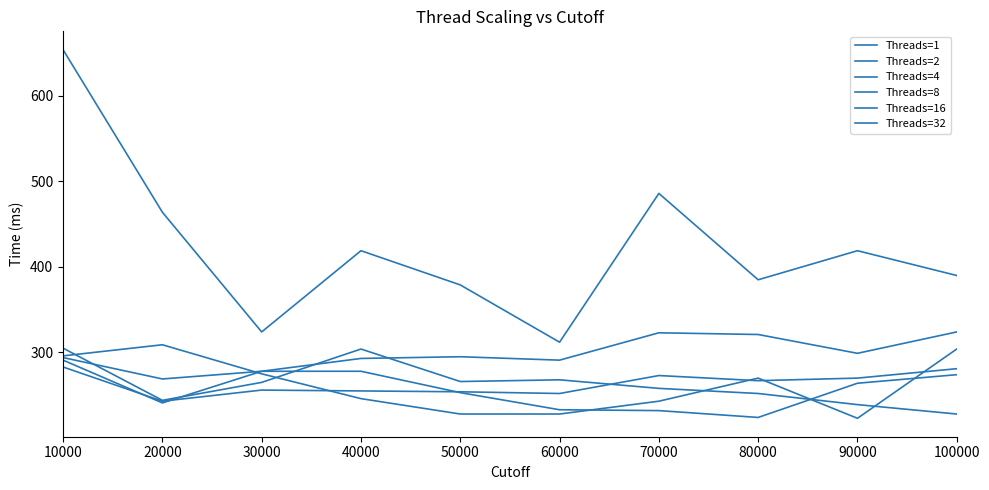

How many interior local valleys does the Threads=4 series have?

3